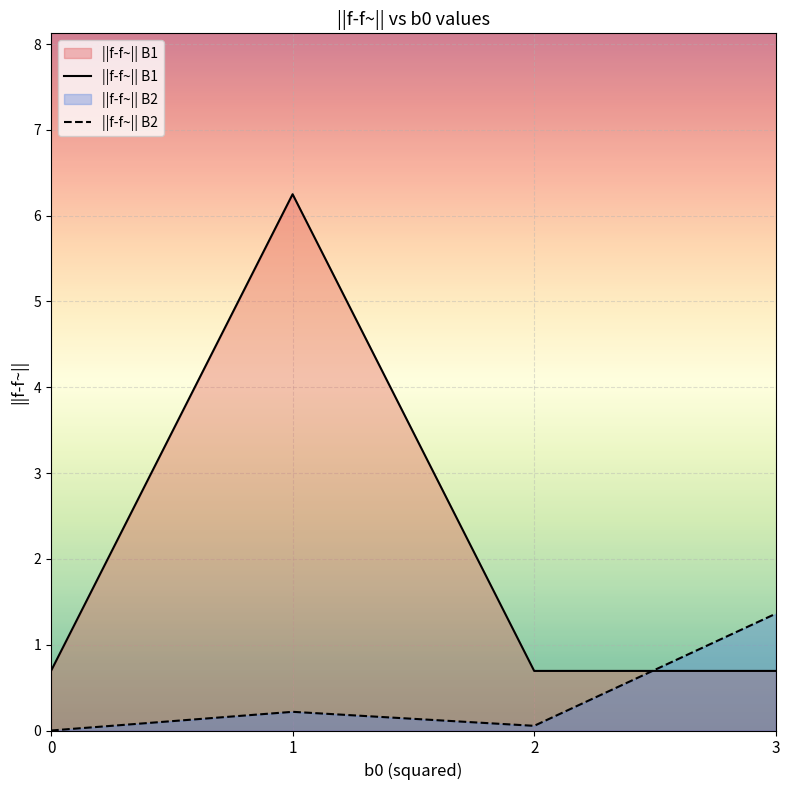

Reading left to right, transcribe all the data shown in this chart.

||f-f~|| B1: 0.7	6.2	0.7	0.7
||f-f~|| B2: 0.0	0.2	0.1	1.4